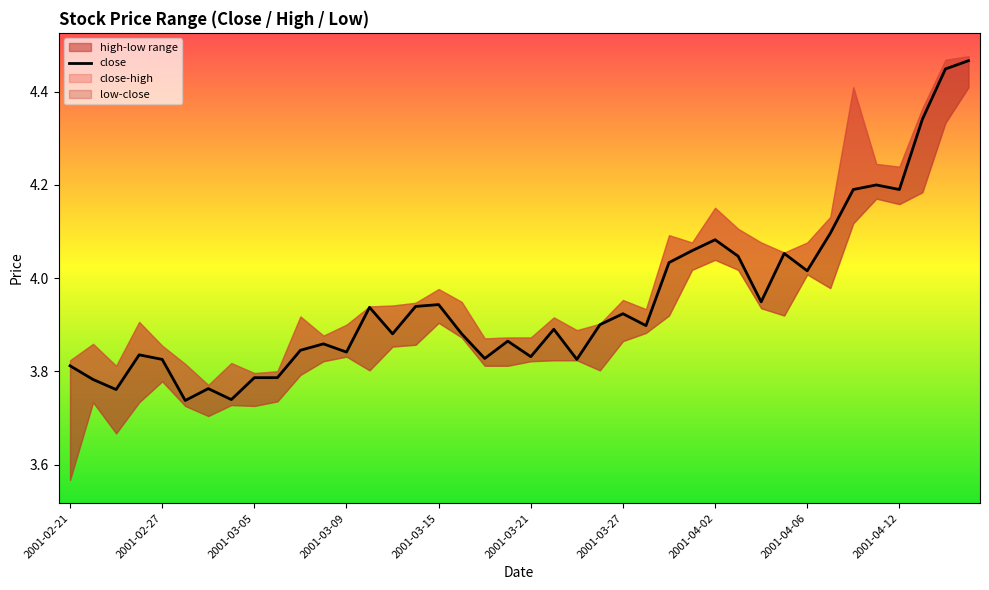

Where is the data nearest to the value 4?

2001-04-06